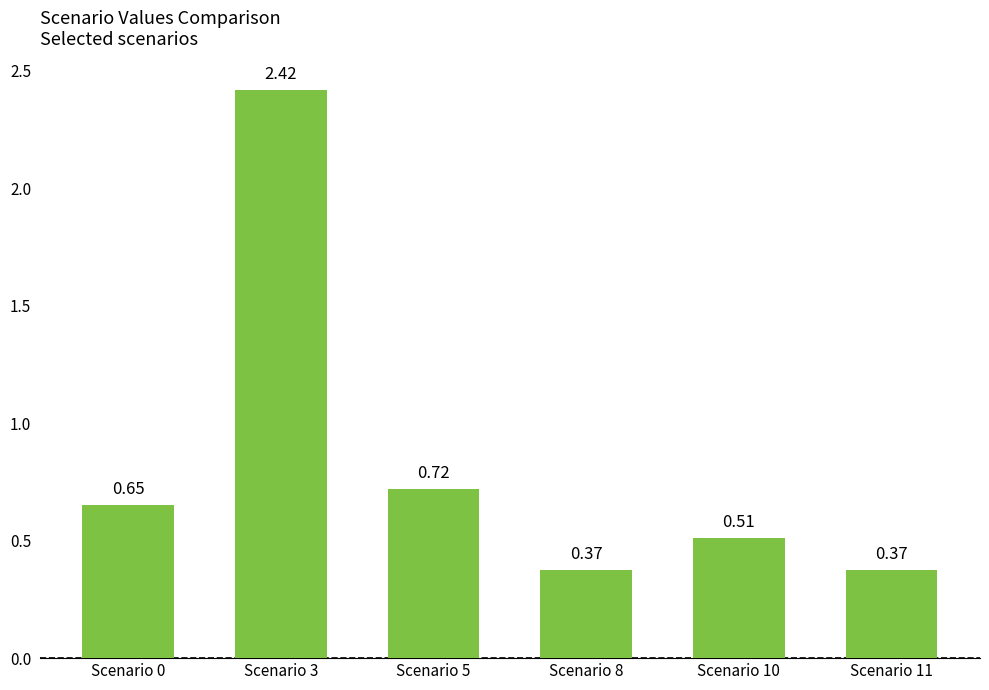

What is the difference between the maximum and minimum values?

2.0